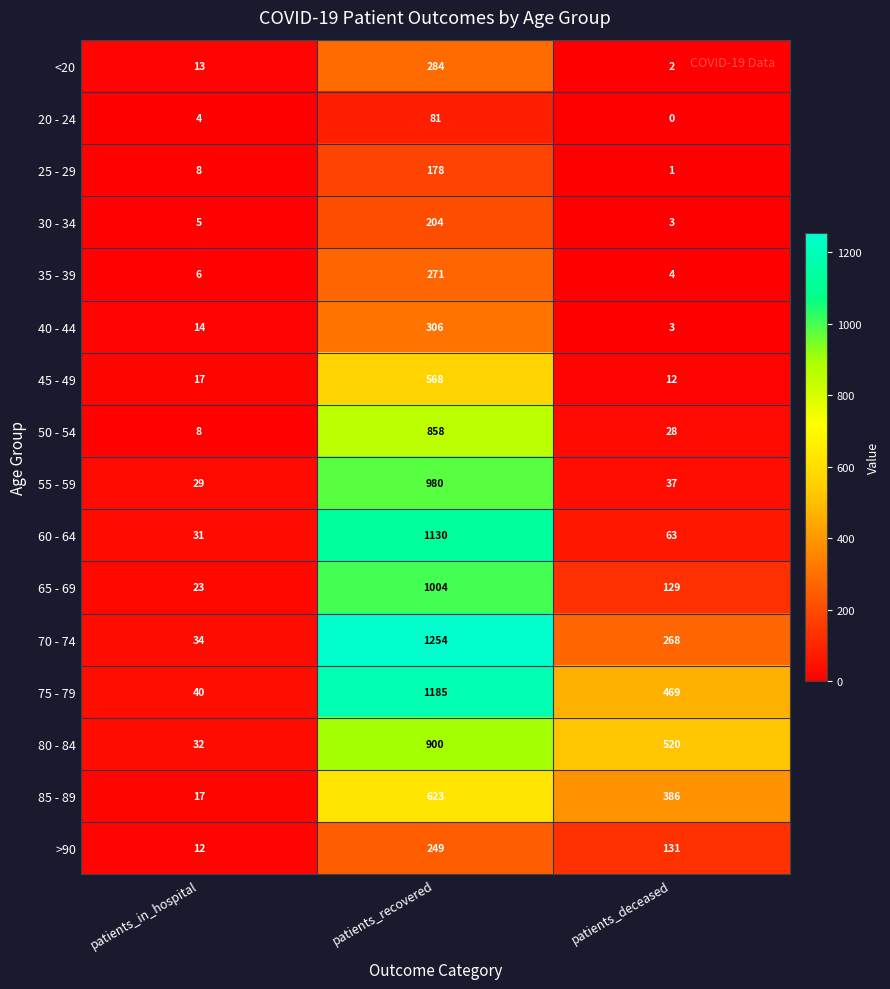

Rank the categories by 80 - 84 value from lowest to highest.

patients_in_hospital, patients_deceased, patients_recovered